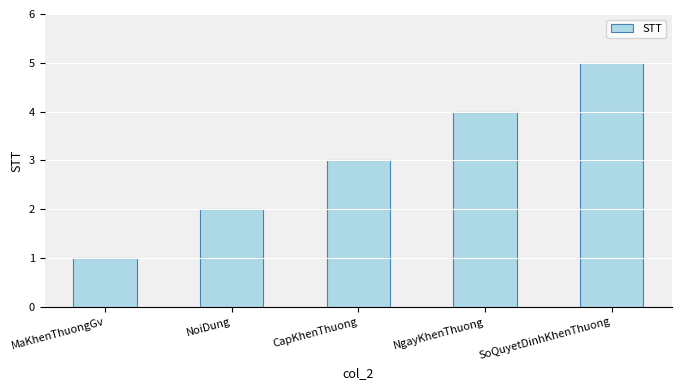

What is the smallest value displayed?

1